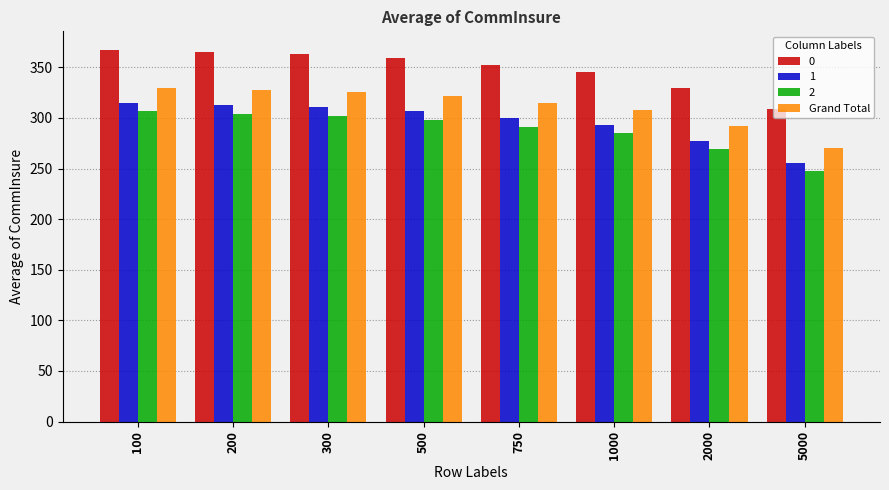

What is the difference between the second highest and second lowest values in the Grand Total series?

35.3